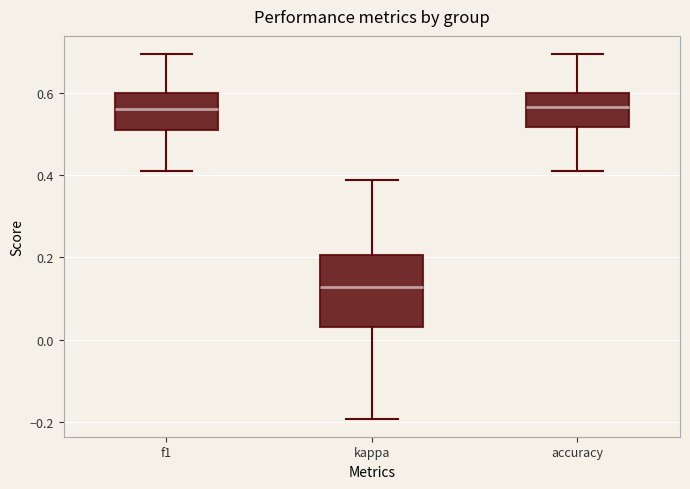

Which box is the tallest, from its lower edge to its upper edge?

kappa